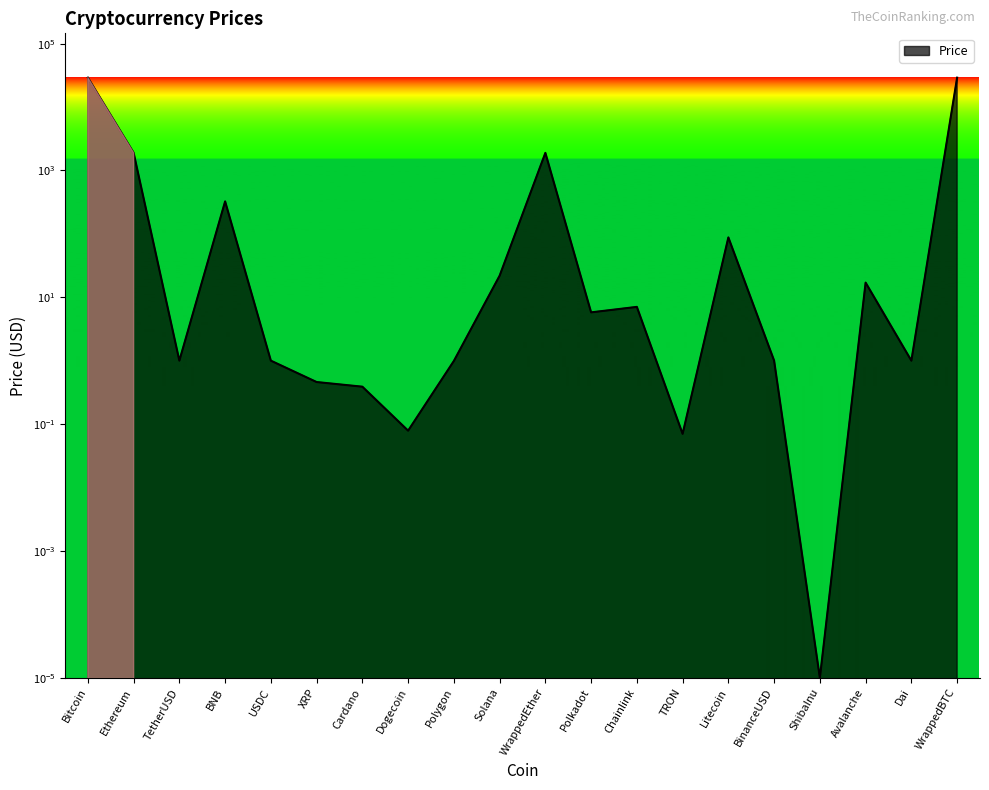

Reading left to right, transcribe all the data shown in this chart.

Bitcoin=29102.5	Ethereum=1899.8	TetherUSD=1.0	BNB=325.1	USDC=1.0	XRP=0.5	Cardano=0.4	Dogecoin=0.1	Polygon=1.0	Solana=21.9	WrappedEther=1894.7	Polkadot=5.8	Chainlink=7.0	TRON=0.1	Litecoin=87.9	BinanceUSD=1.0	ShibaInu=0.0	Avalanche=17.0	Dai=1.0	WrappedBTC=29098.3